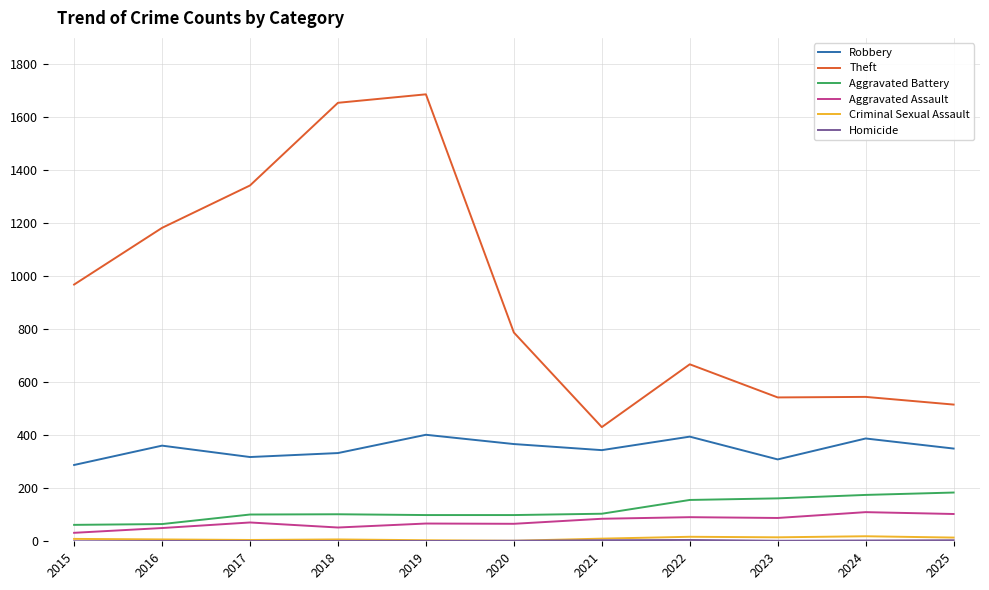

True or false: Aggravated Battery and Criminal Sexual Assault cross at least once.

False